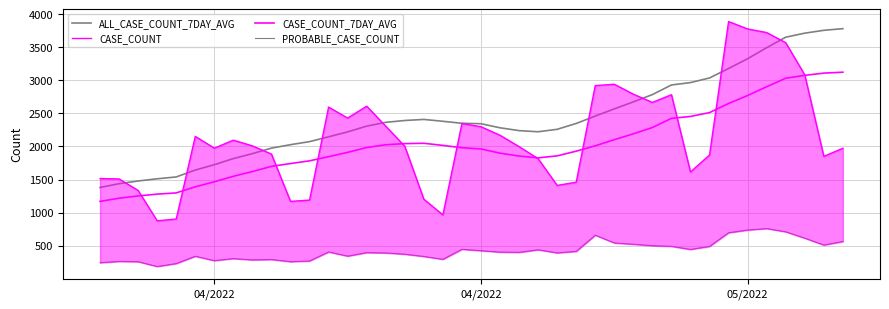

How many values in the CASE_COUNT series exceed 2008?

19